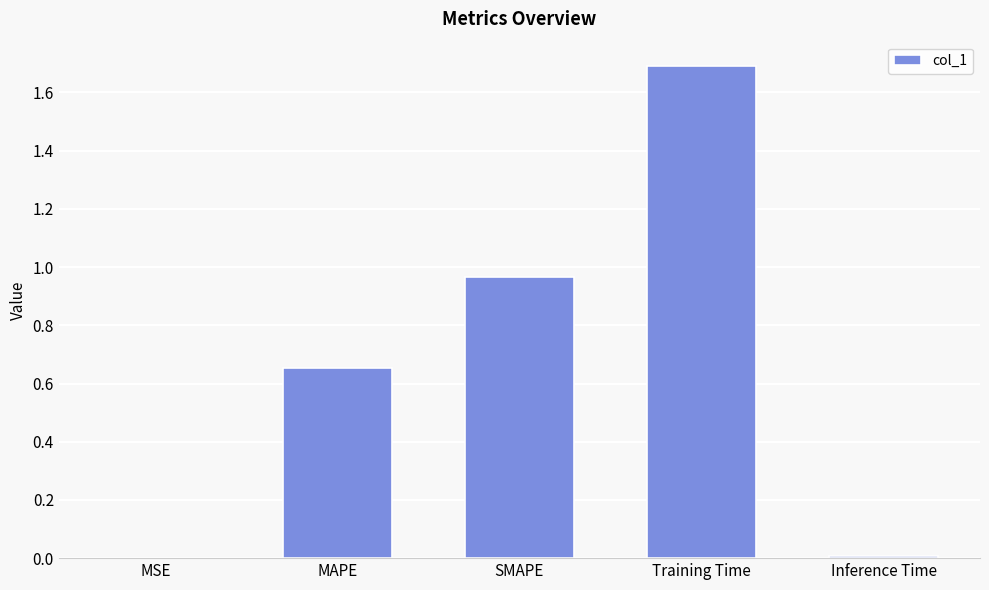

Which category has the highest value across all series?

Training Time